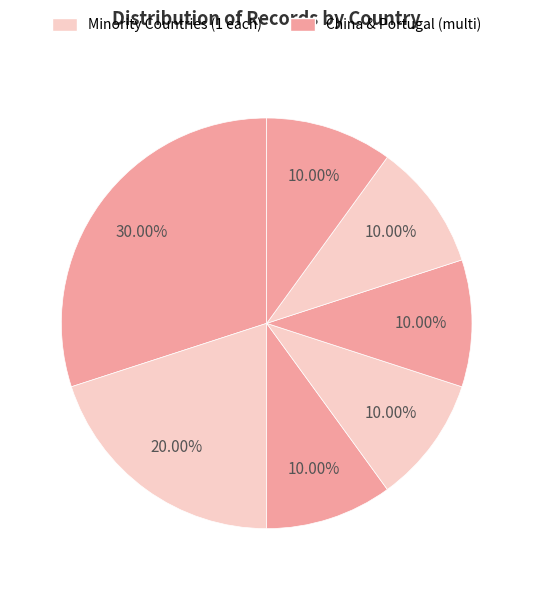

Count the number of slices in the pie.

7